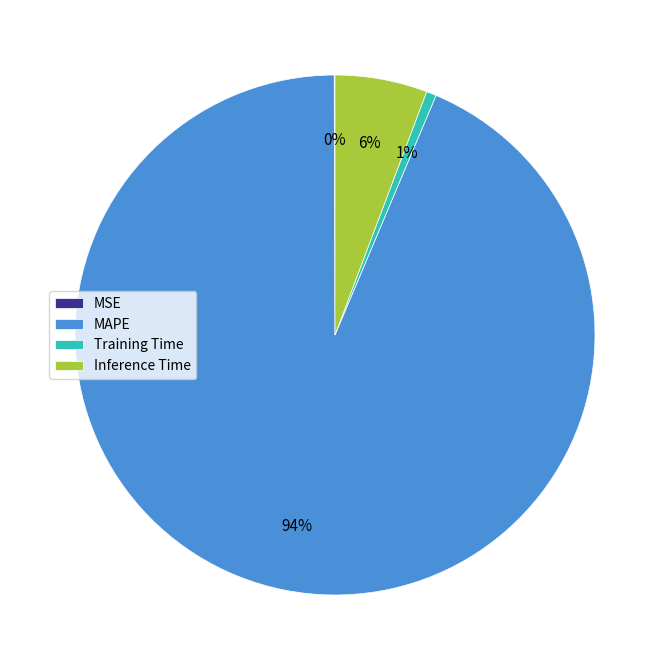

Which has a higher value, Training Time or MAPE?

MAPE